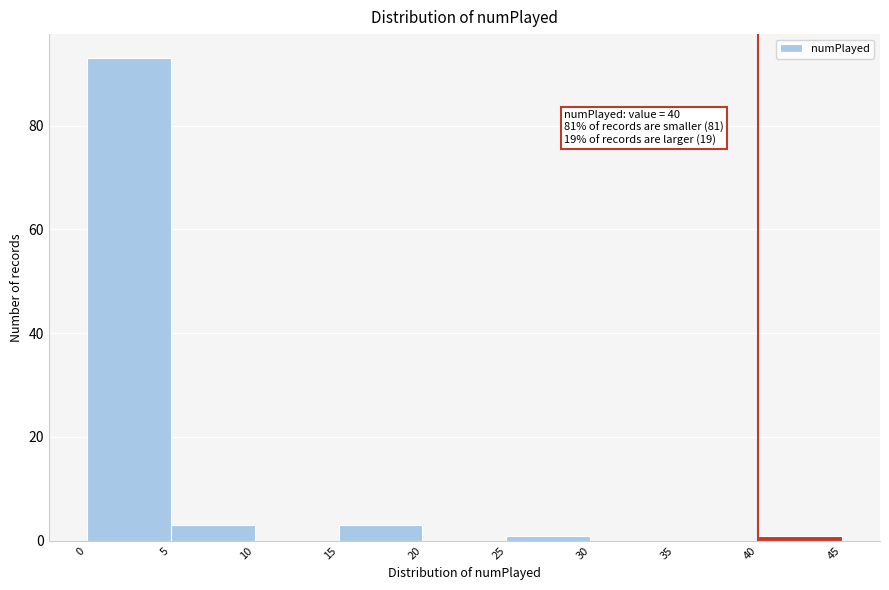

Over which range of the x-axis is the bar tallest?

0 to 5